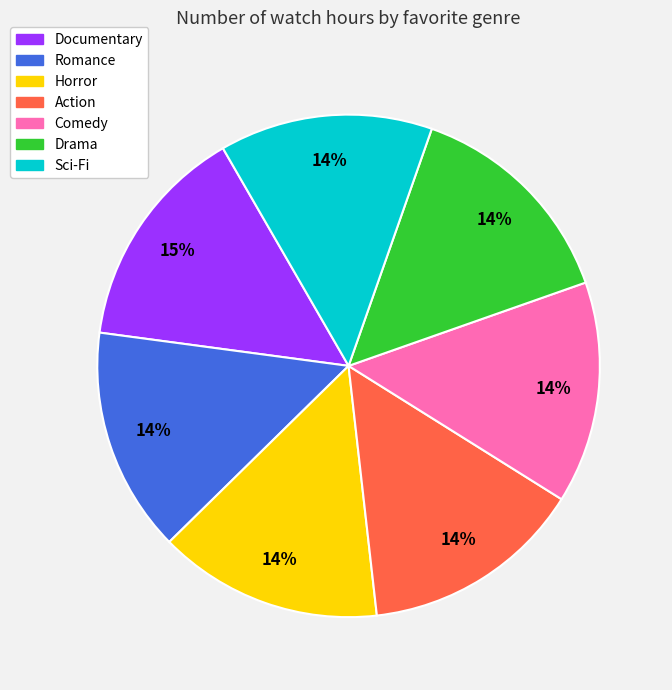

To the nearest percent, what is the difference between the largest and smallest slice percentages?

1%